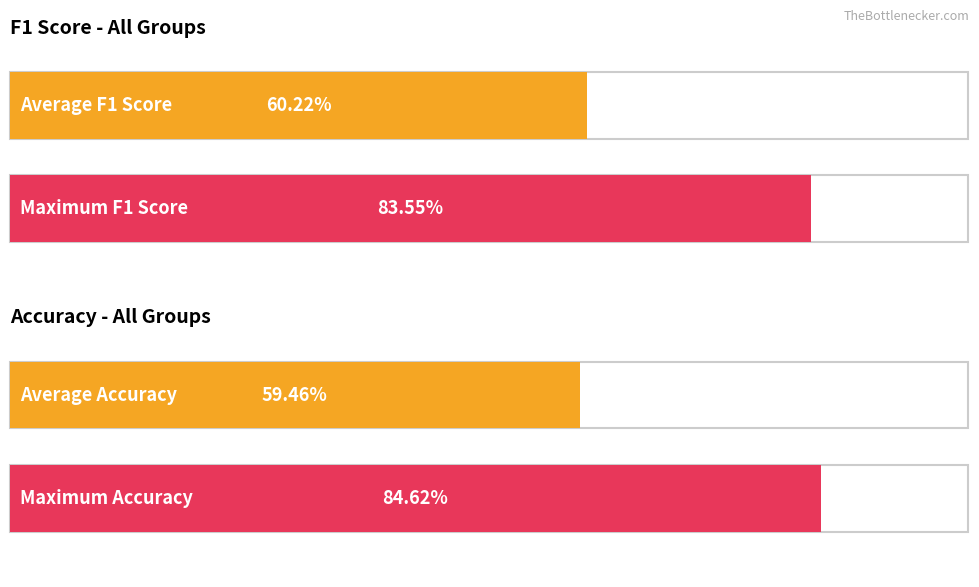

How many bars are there in each group?

2